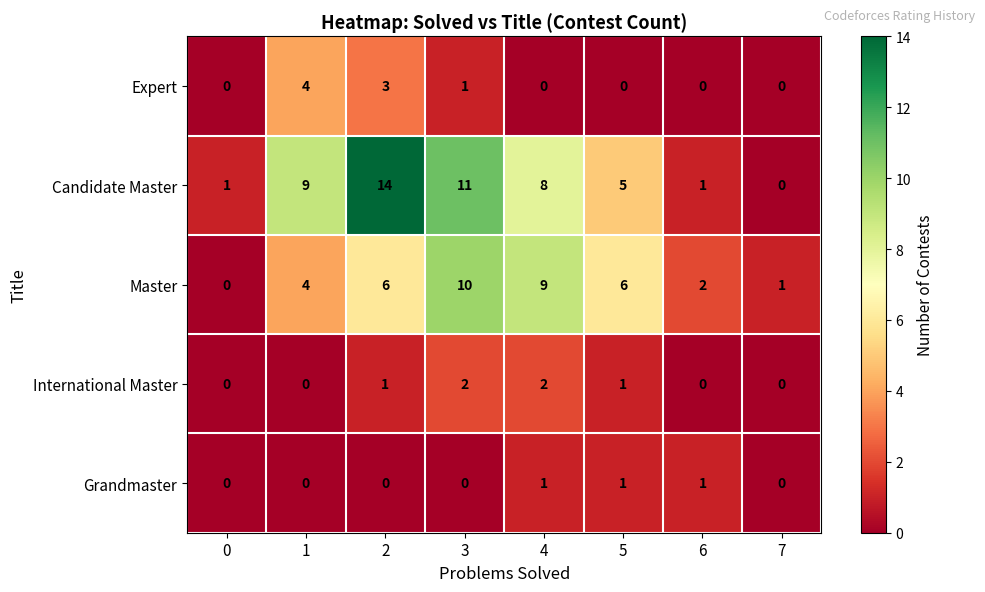

Rank the series at 2 from highest to lowest value.

Candidate Master, Master, Expert, International Master, Grandmaster